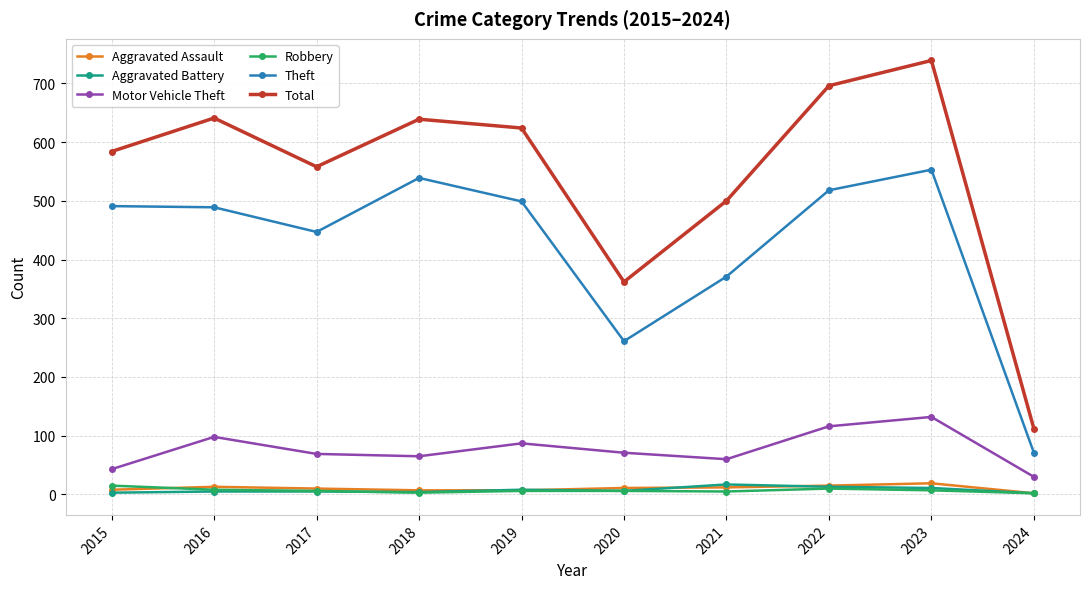

At which label is Theft closest to 312?

2020